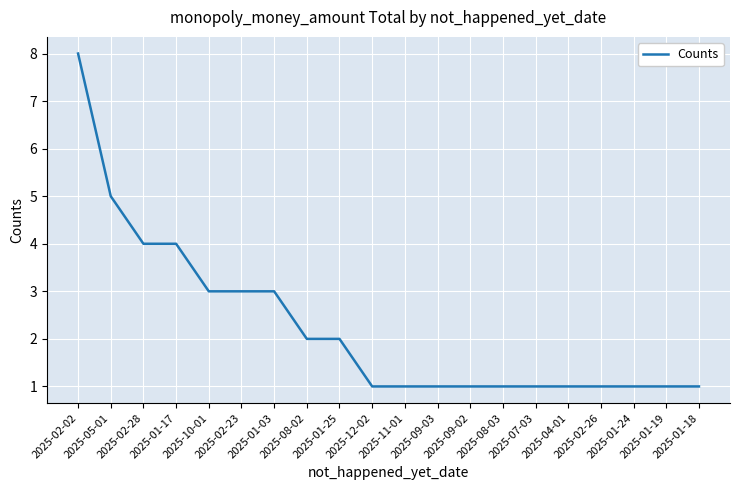

What is the greatest value displayed?

8